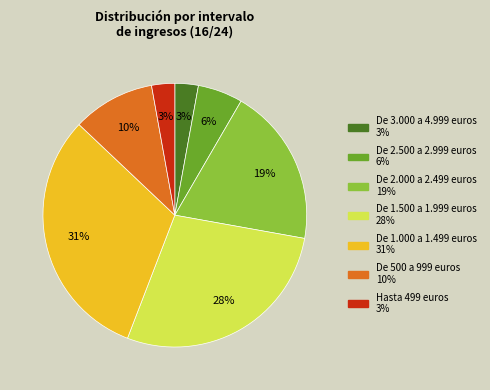

Is there a majority slice in this chart?

No